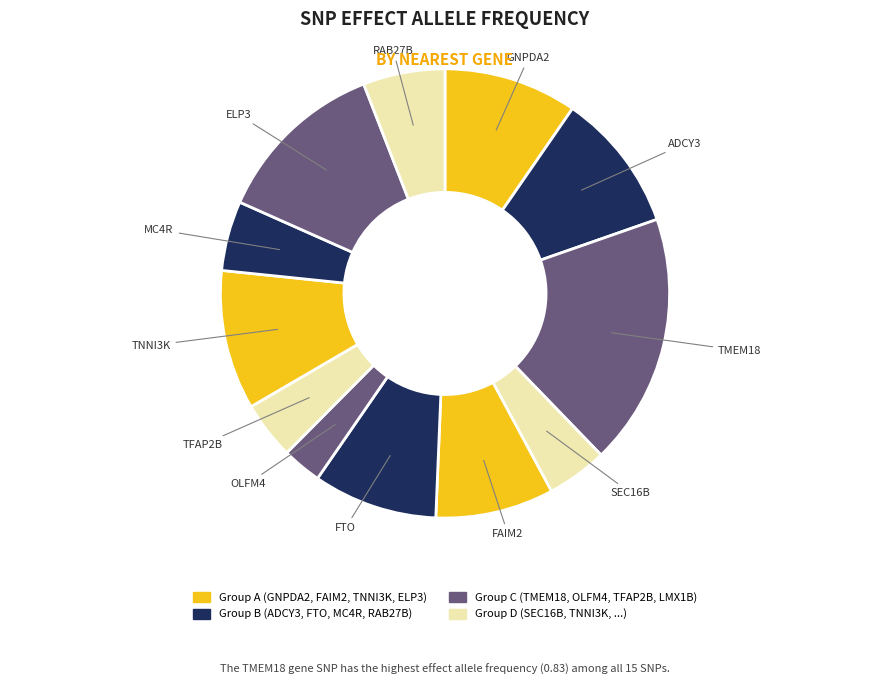

To the nearest percent, what is the difference between the largest and smallest slice percentages?

15%